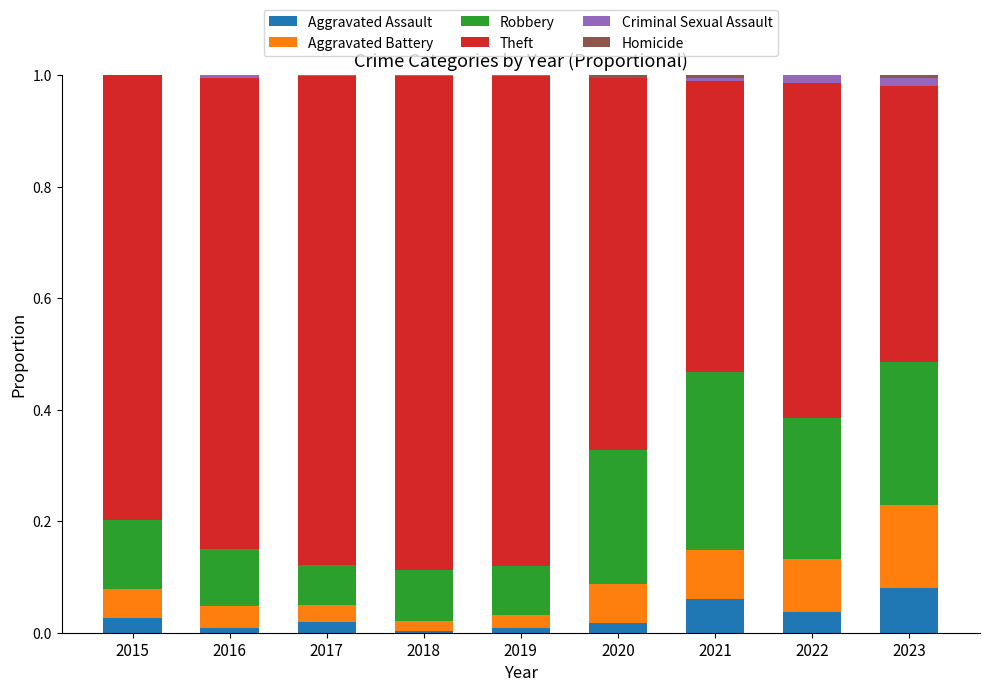

Is it true that Aggravated Assault equals 0.1 at 2023?

True